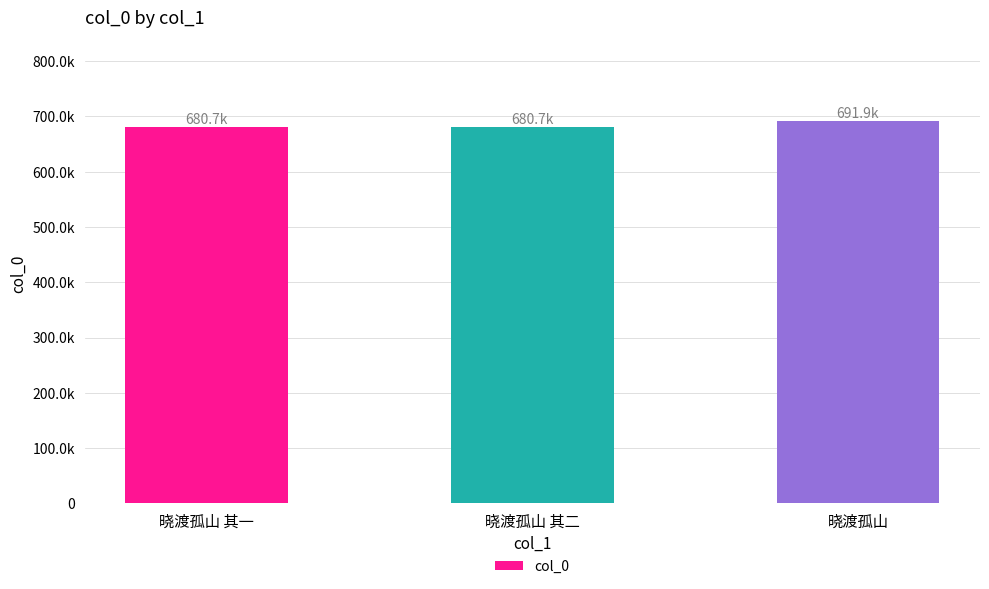

What is the label of the 3rd bar from the left?

晓渡孤山